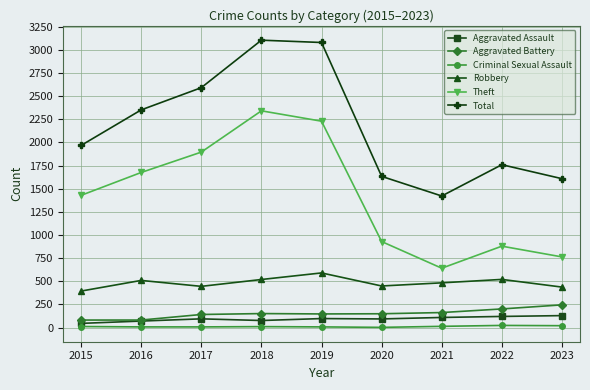

What is the difference between the highest and lowest values at 2015?

1956